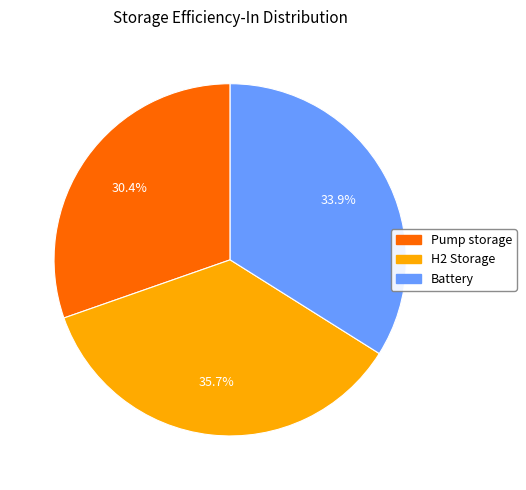

Do H2 Storage and Battery together represent more than half of the pie?

Yes